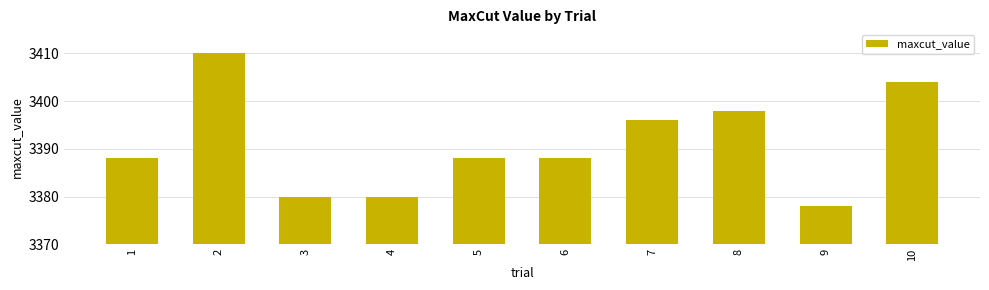

What is the sum of all values?

33910